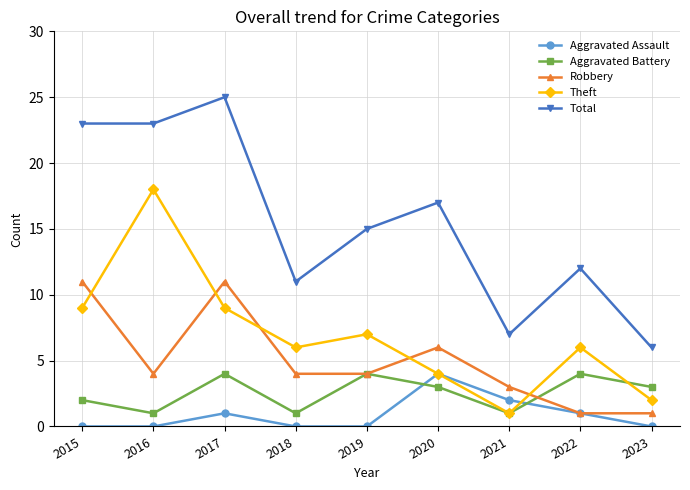

Which category has the highest value in the Theft series?

2016